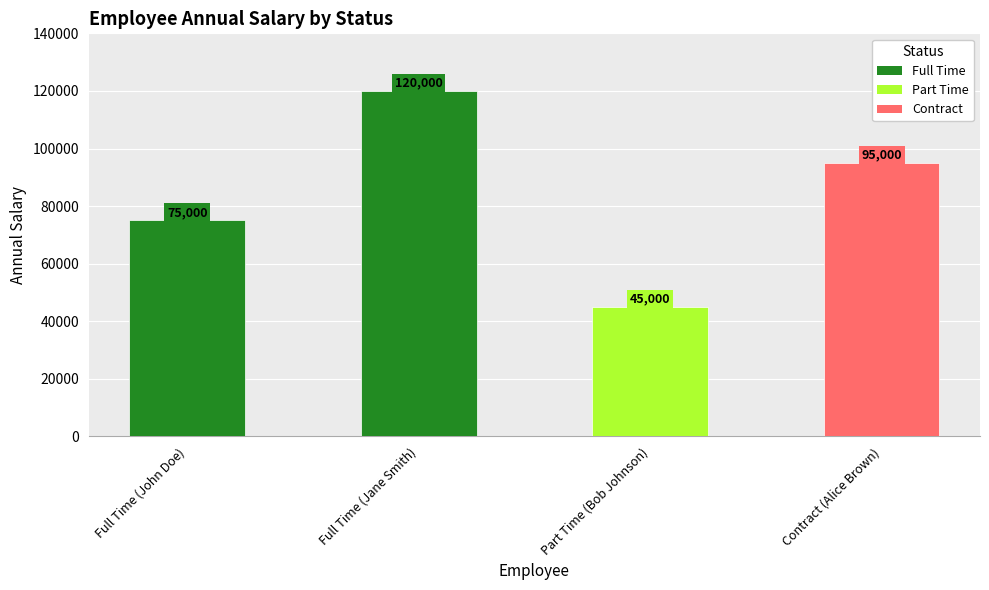

Reading left to right, extract all data points from this chart.

Full Time (John Doe)=75000	Full Time (Jane Smith)=120000	Part Time (Bob Johnson)=45000	Contract (Alice Brown)=95000